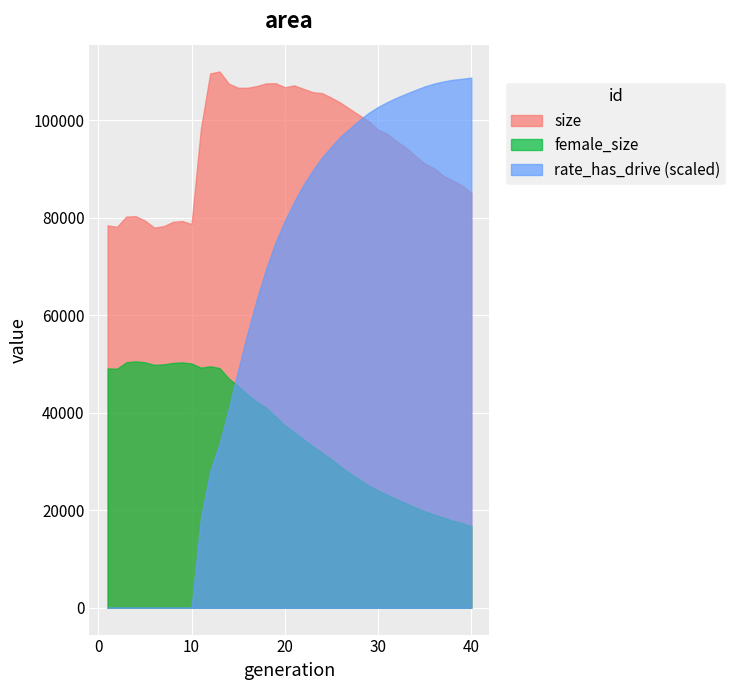

What are all the series names shown in the legend?

size, female_size, rate_has_drive (scaled)